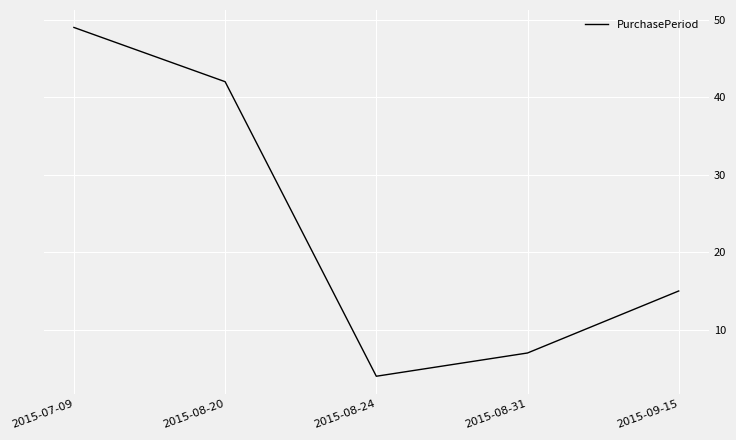

The chart shows a value of 7 at 2015-09-15. True or false?

False